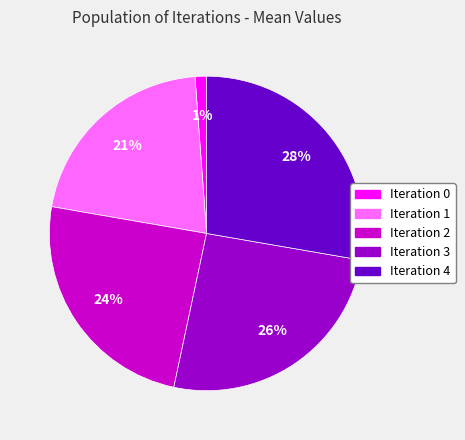

Is the sum of Iteration 0 and Iteration 2 greater than half?

No